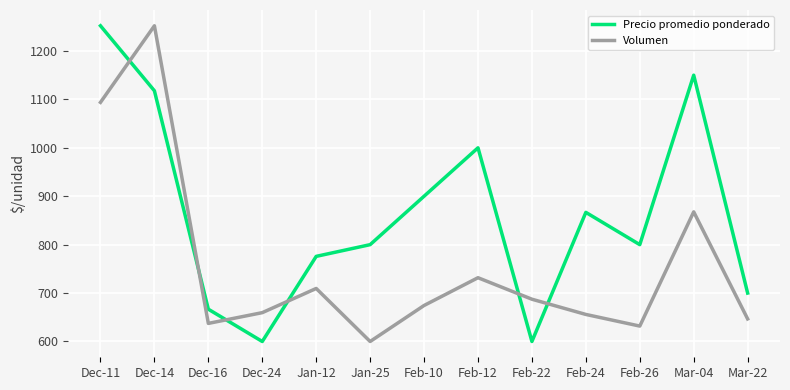

At which label is Volumen closest to 926?

Mar-04